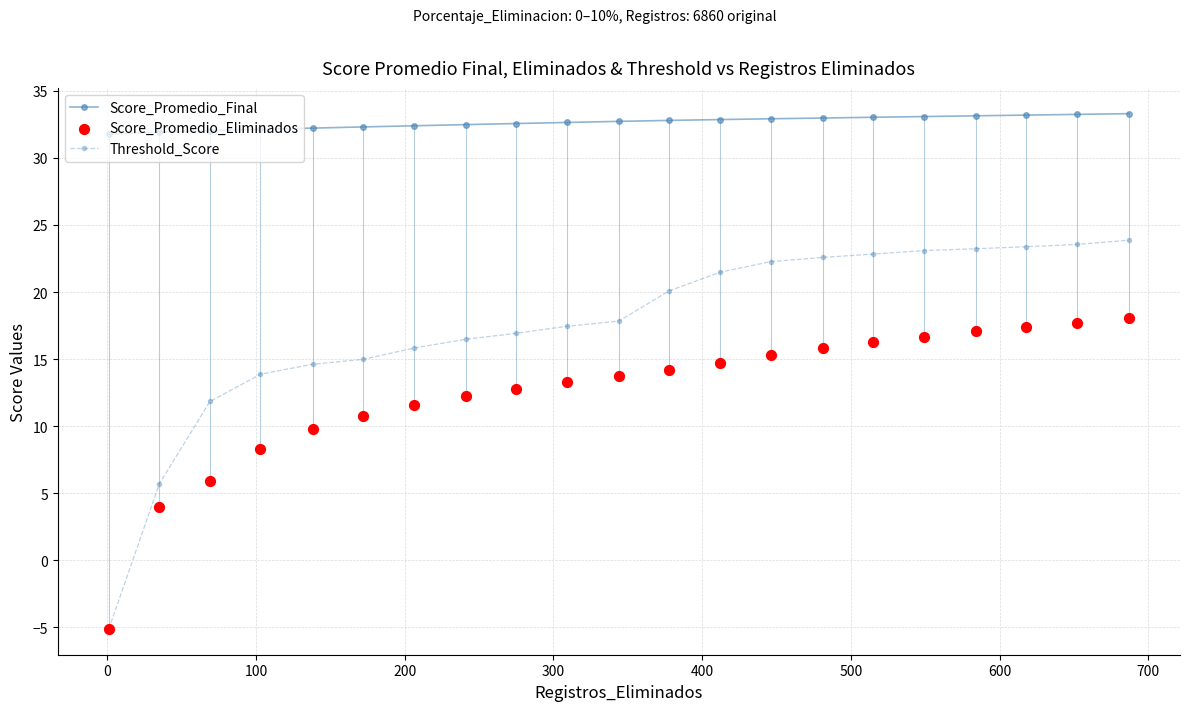

What are all the series names shown in the legend?

Score_Promedio_Final, Threshold_Score, Score_Promedio_Eliminados